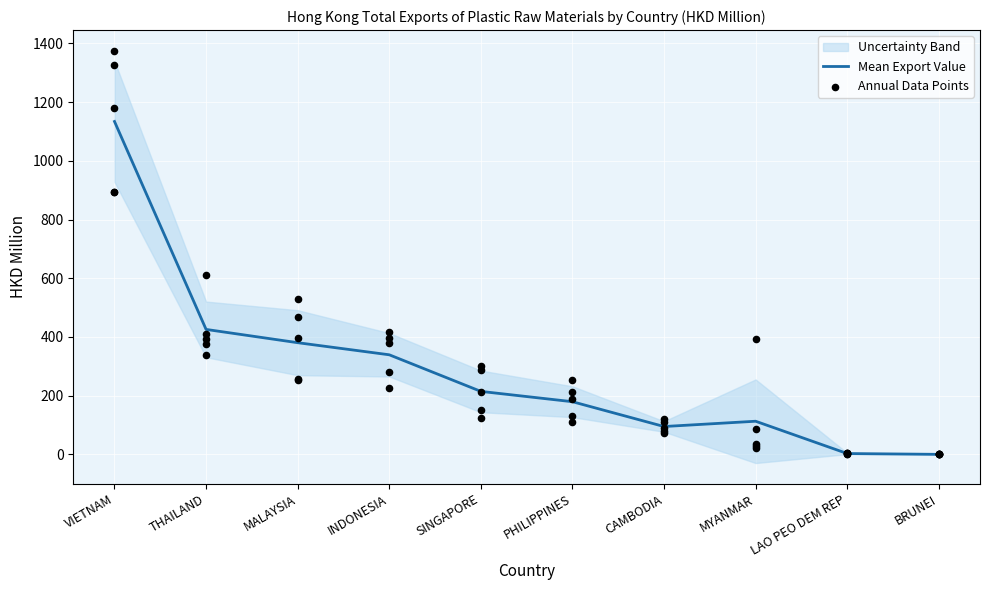

Between MALAYSIA and INDONESIA, which is larger?

MALAYSIA